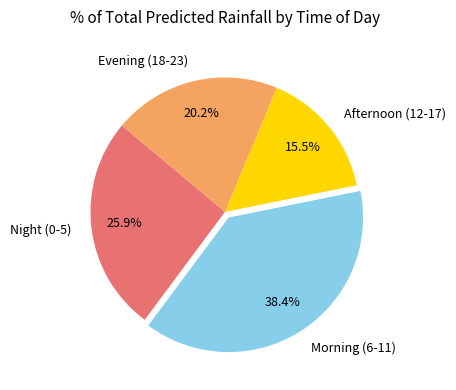

Is there any slice that represents more than half of the pie?

No